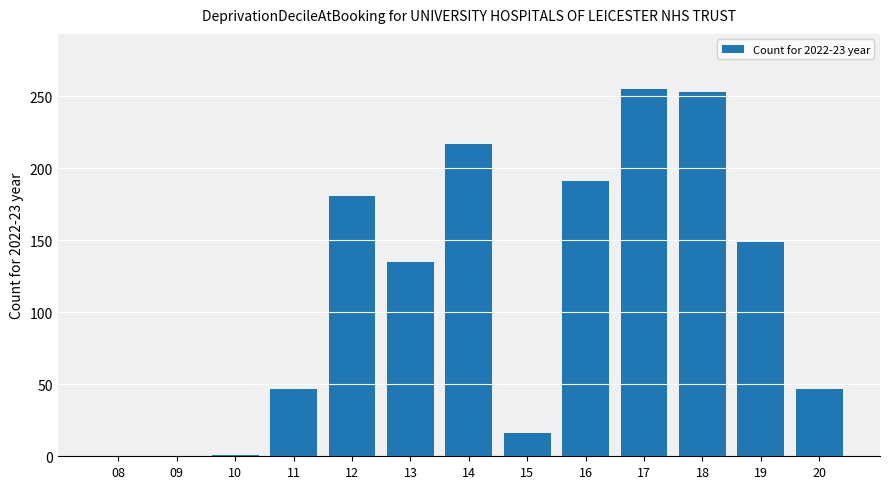

What is the sum of the values at 19 and 17?

404